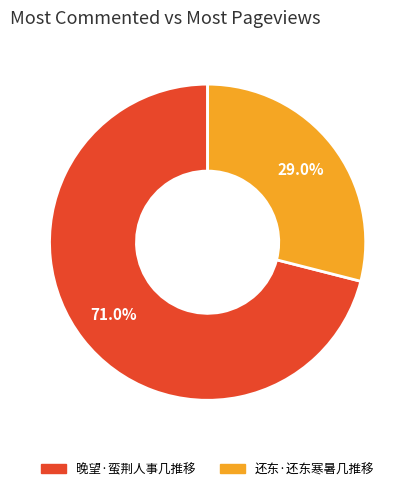

The 还东·还东寒暑几推移 slice represents 42% of the pie. True or false?

False